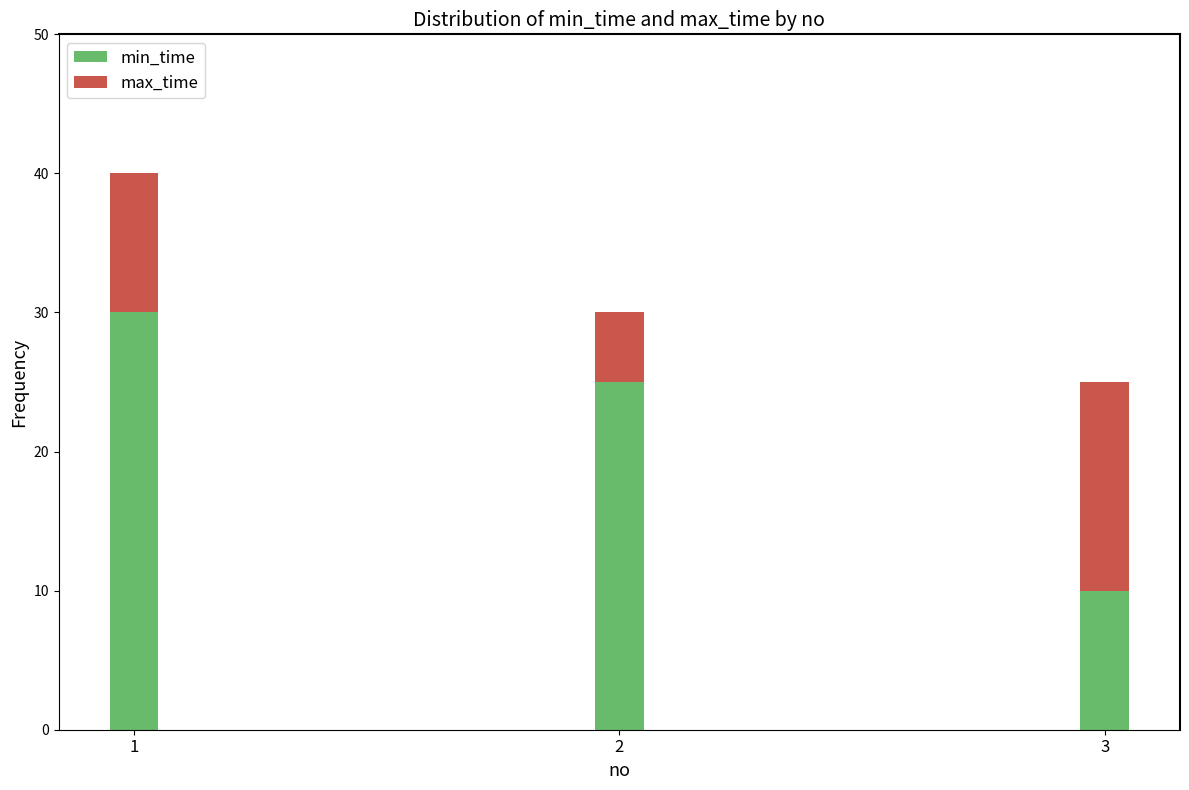

What are all the series names shown in the legend?

min_time, max_time